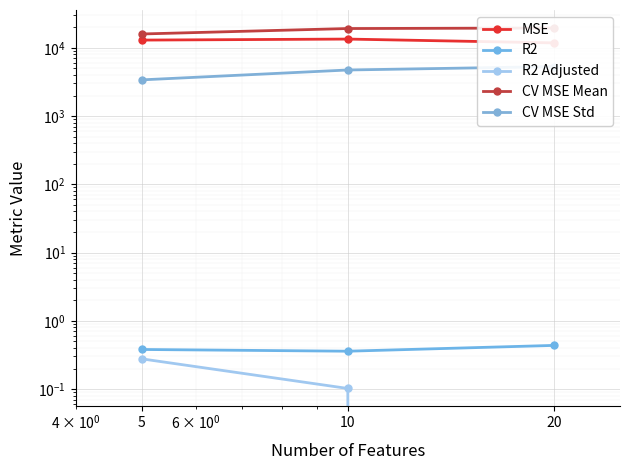

Which has a higher value, 10 or 20?

10